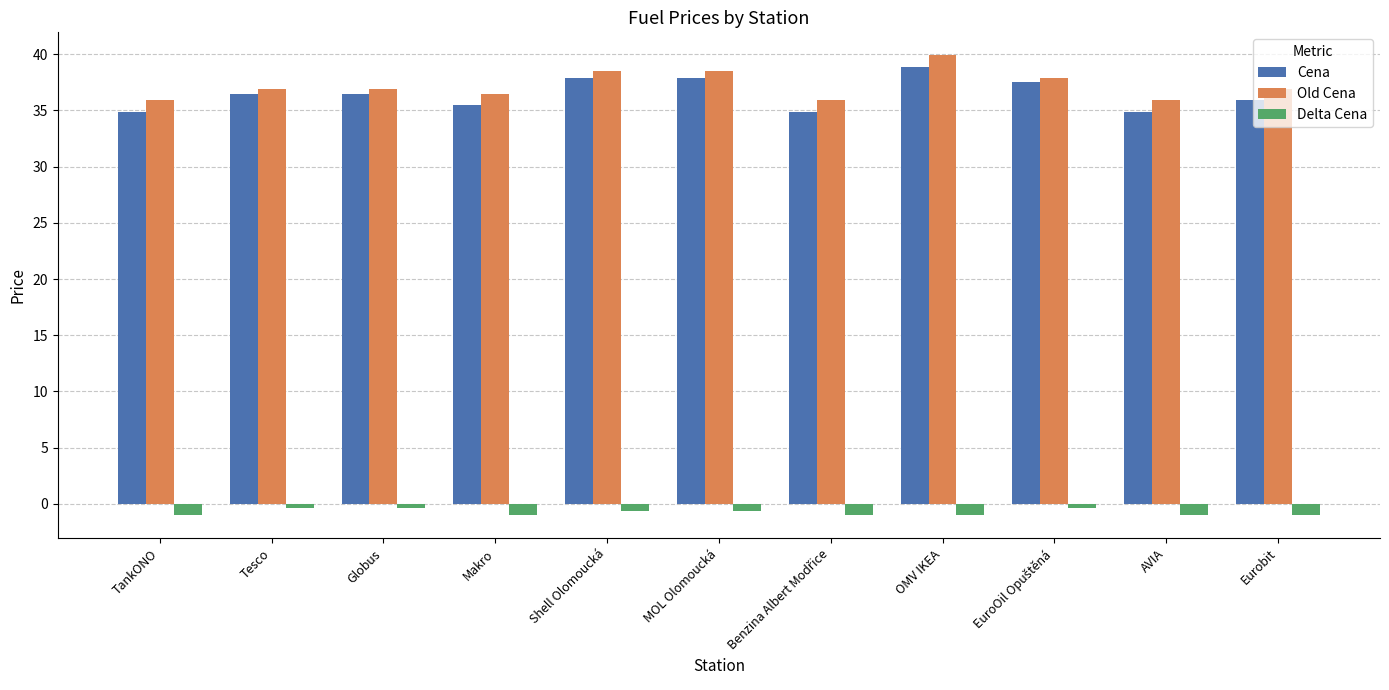

At which label does Old Cena reach its peak?

OMV IKEA